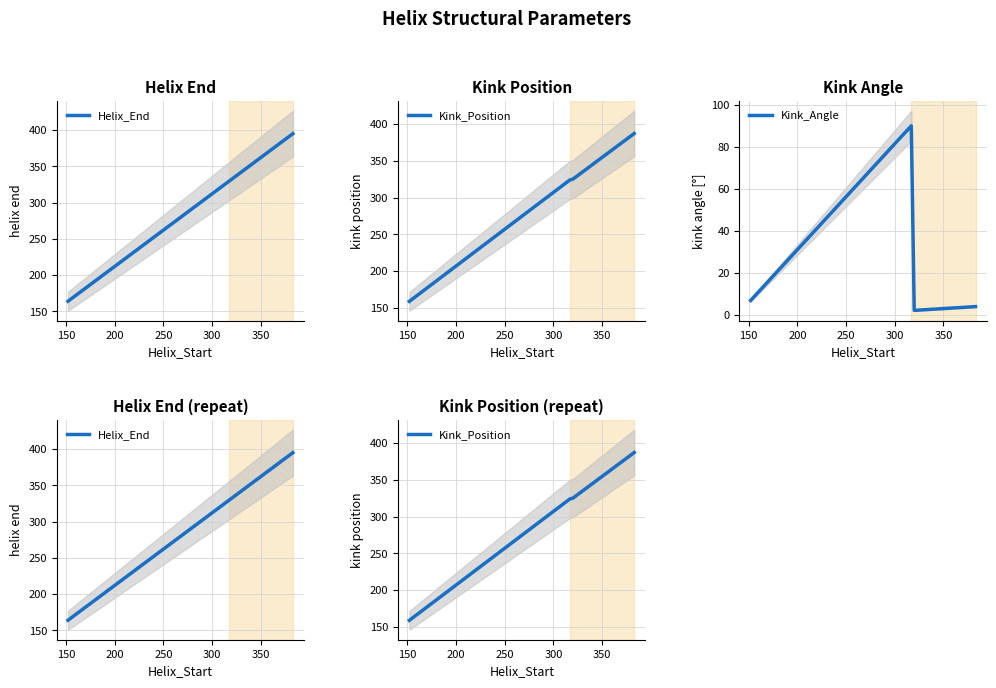

Does the chart display data point markers on the line(s)?

No